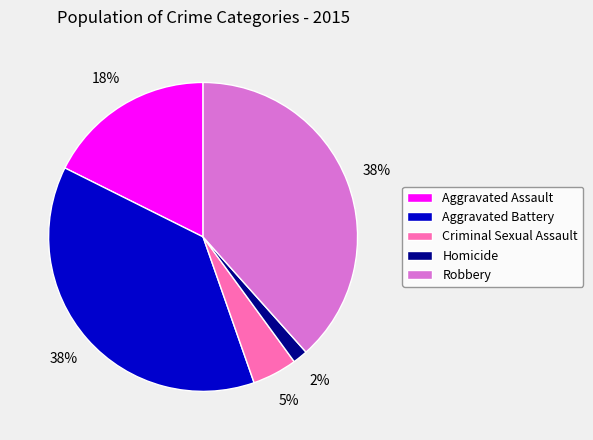

How many slices are in this pie chart?

5